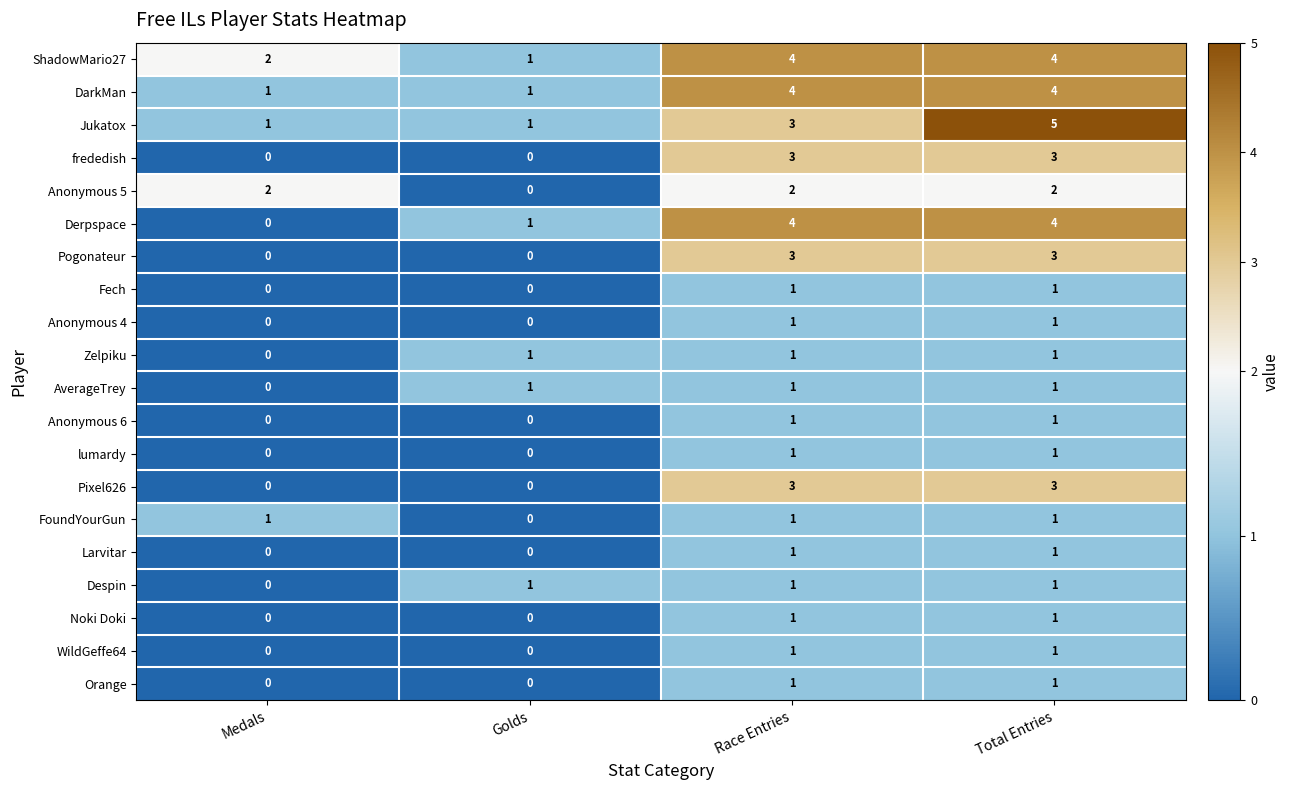

What is the maximum value shown in the chart?

5